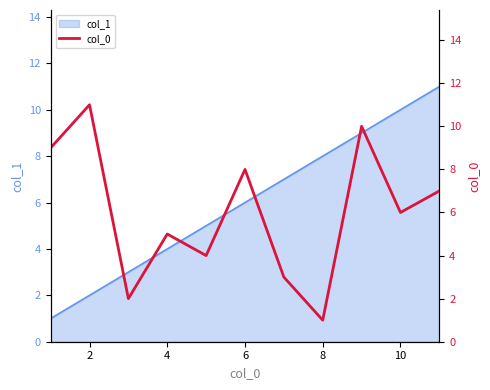

True or false: col_1 has a value of 15 at 10.

False